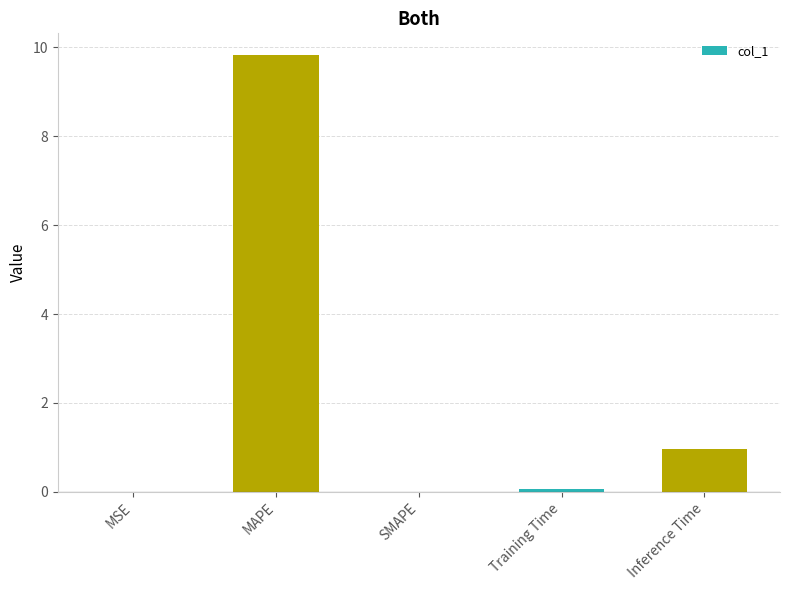

At which category does the chart reach its peak across all series?

MAPE